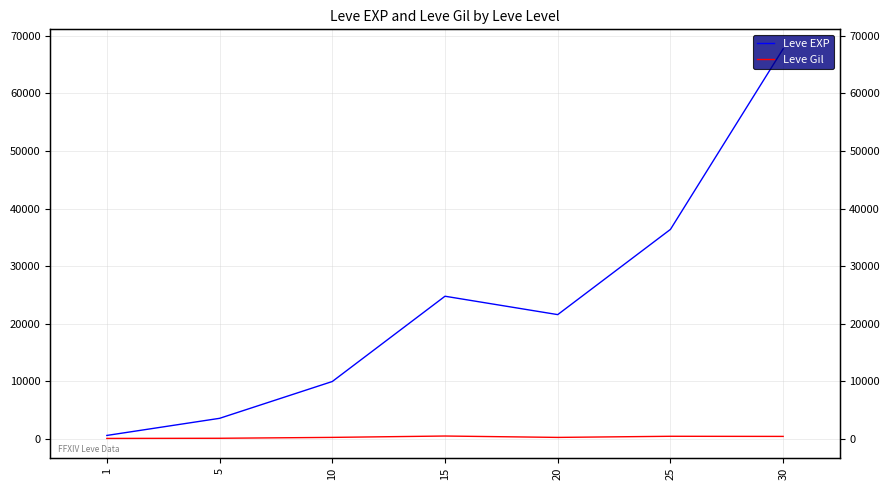

In Leve EXP, how many points are higher than both neighbors (excluding endpoints)?

1